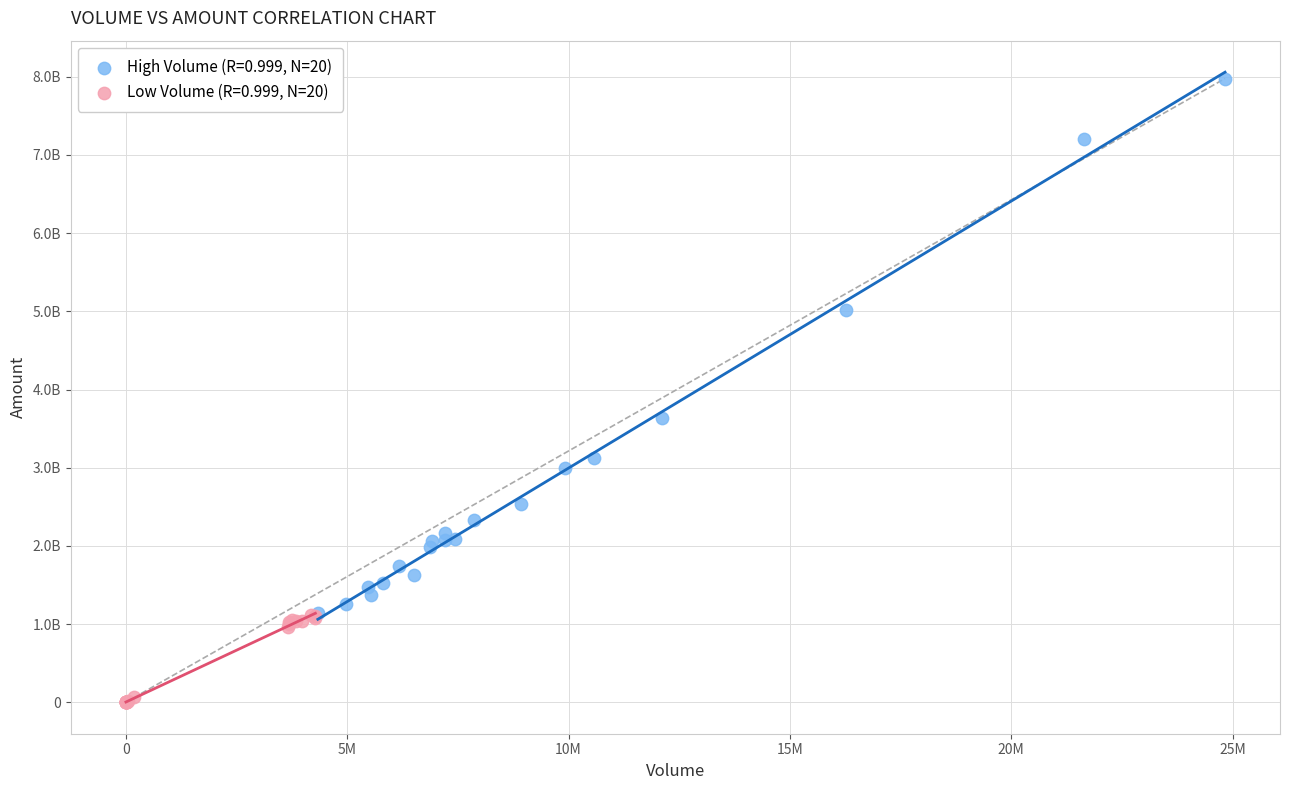

Which series reaches the minimum Y coordinate?

Low Volume (R=0.999, N=20)